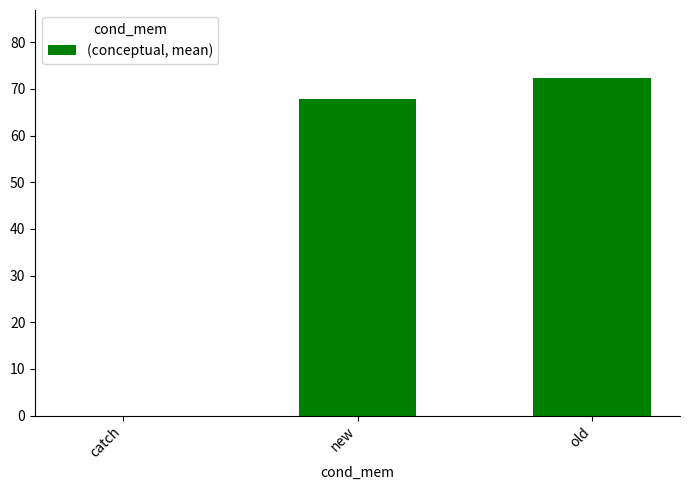

The value at new is 107.1. True or false?

False